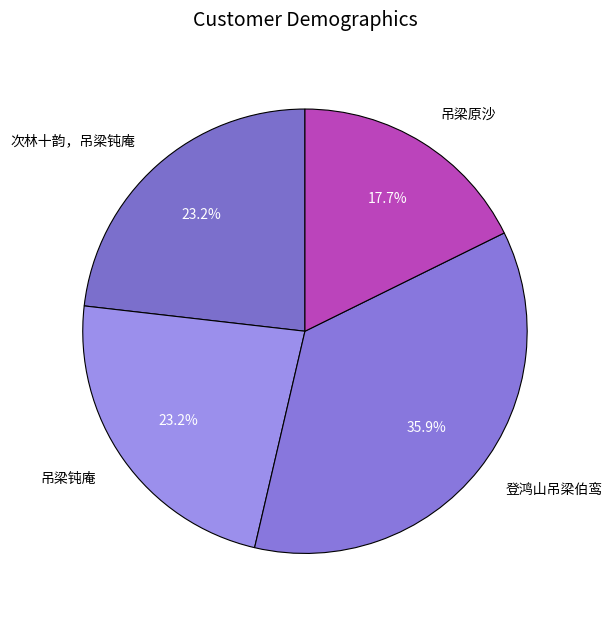

Is the sum of 次林十韵，吊梁钝庵 and 吊梁钝庵 greater than half?

No